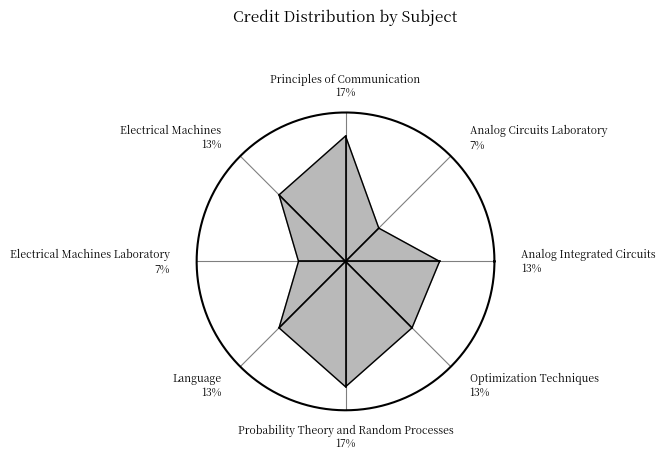

What is the largest slice in the pie chart?

Principles of Communication